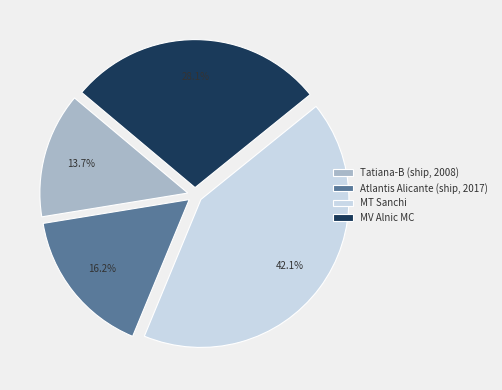

To the nearest percent, what portion does Tatiana-B (ship, 2008) represent?

14%